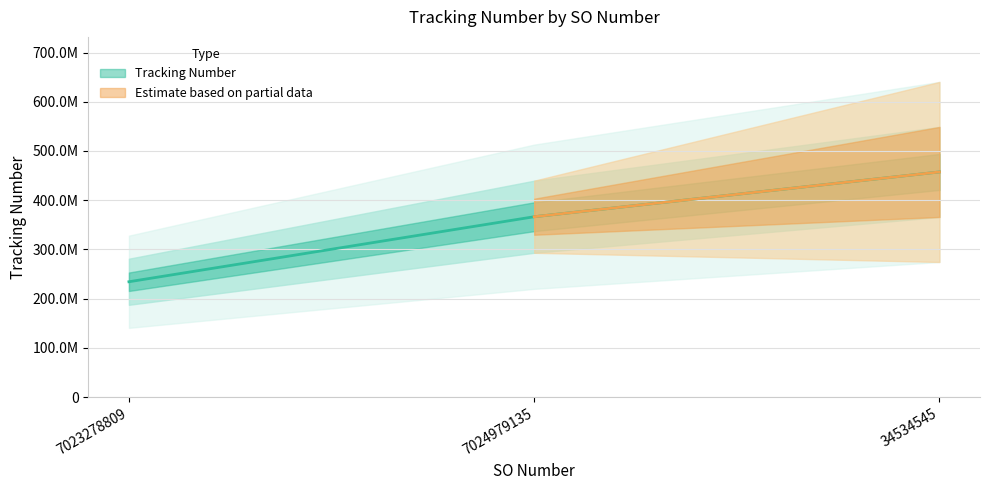

Where does the data first go above 366344523?

34534545